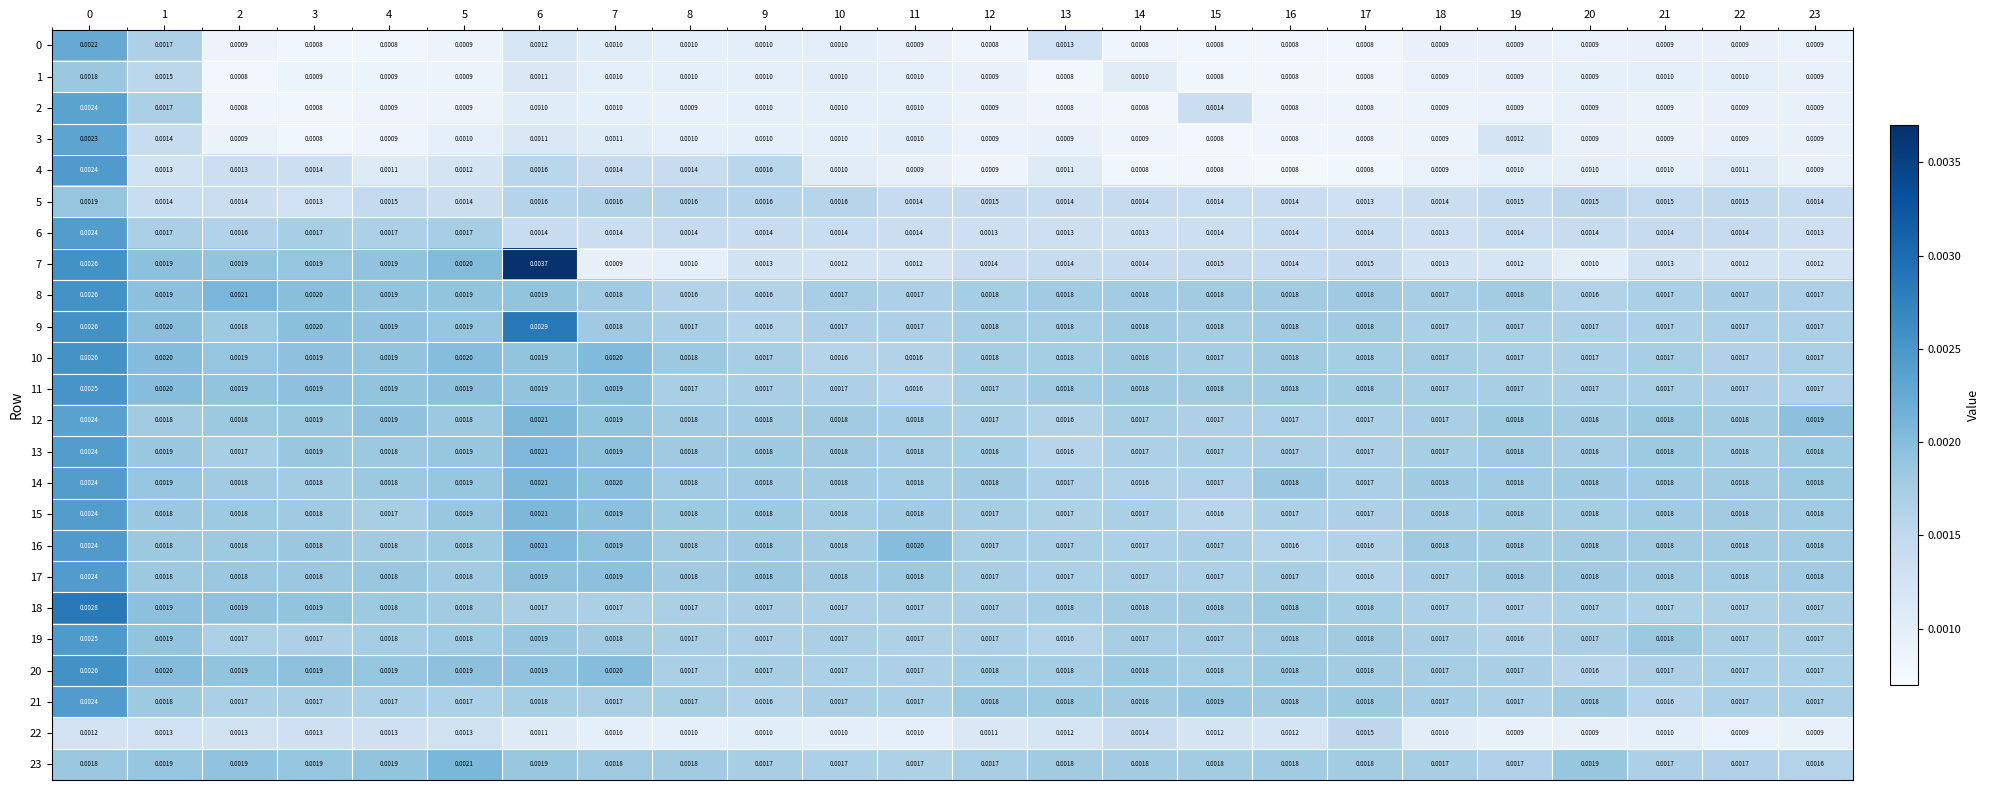

At how many categories does at least one series exceed 0?

24